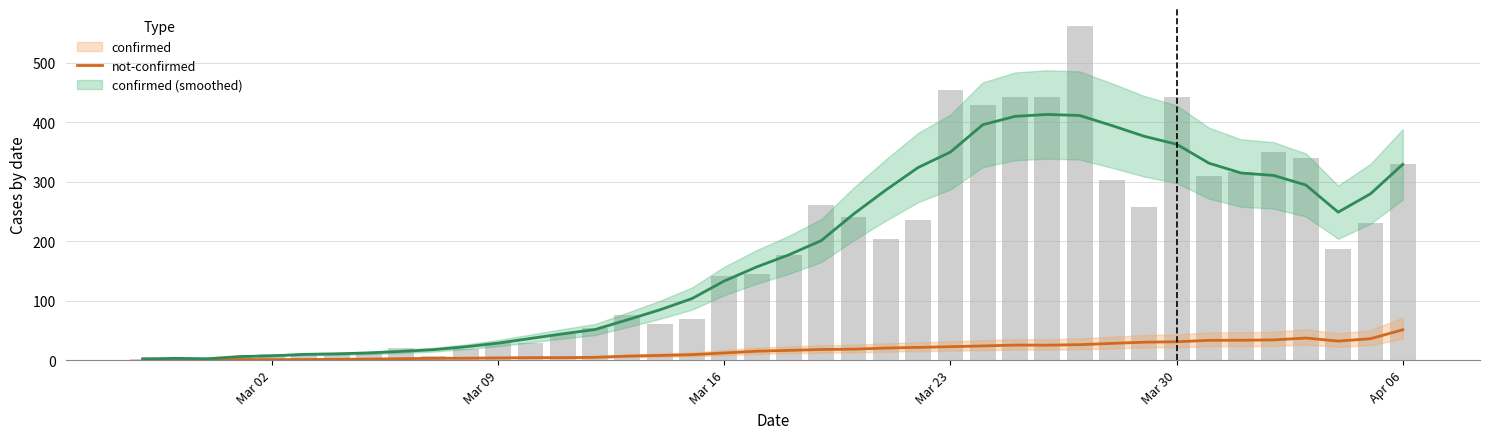

Are the bars horizontal?

No